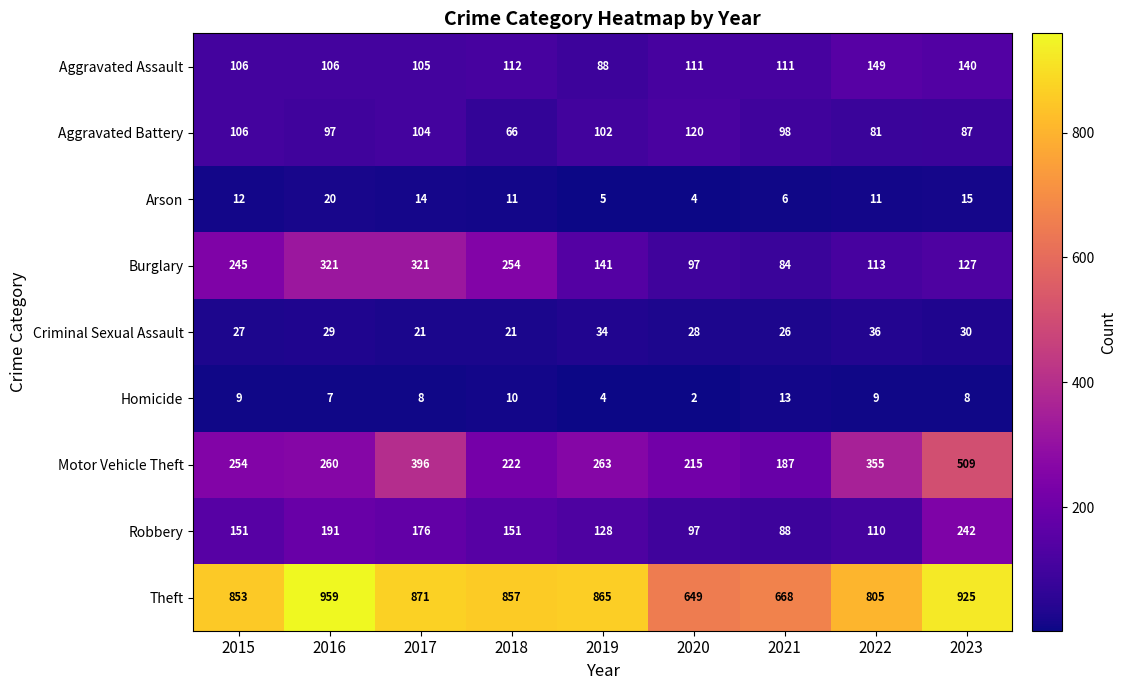

At which category is the sum across all series the highest?

2023